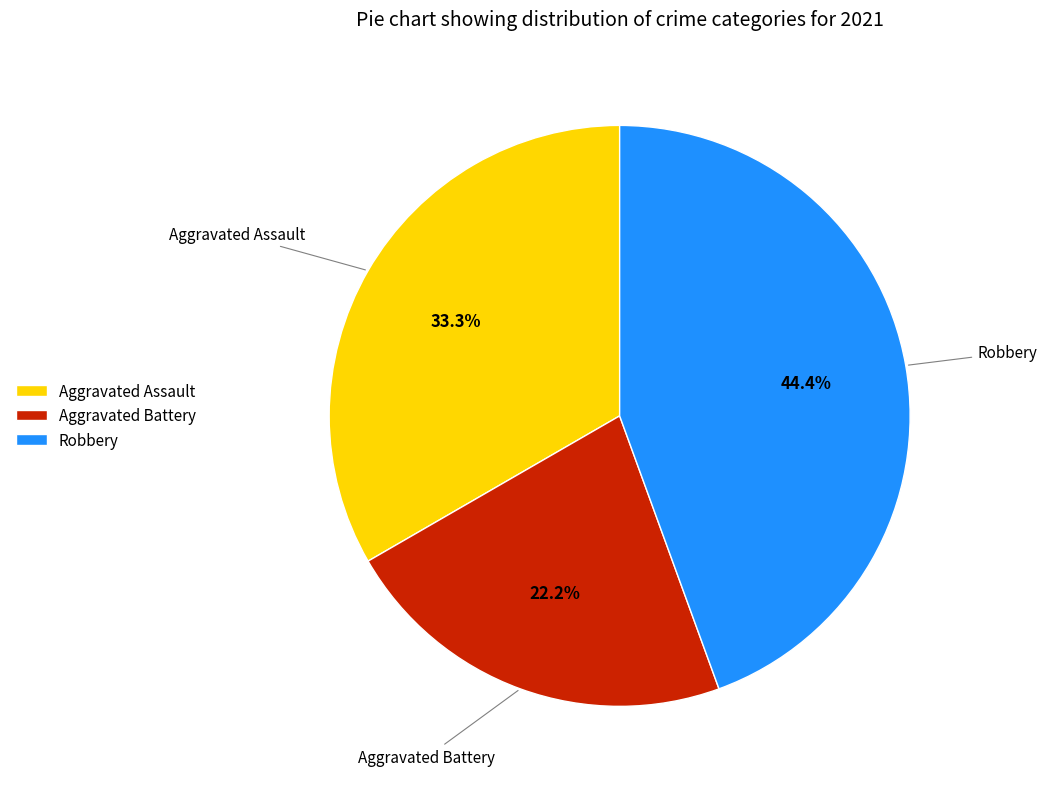

Does any single category account for the majority?

No